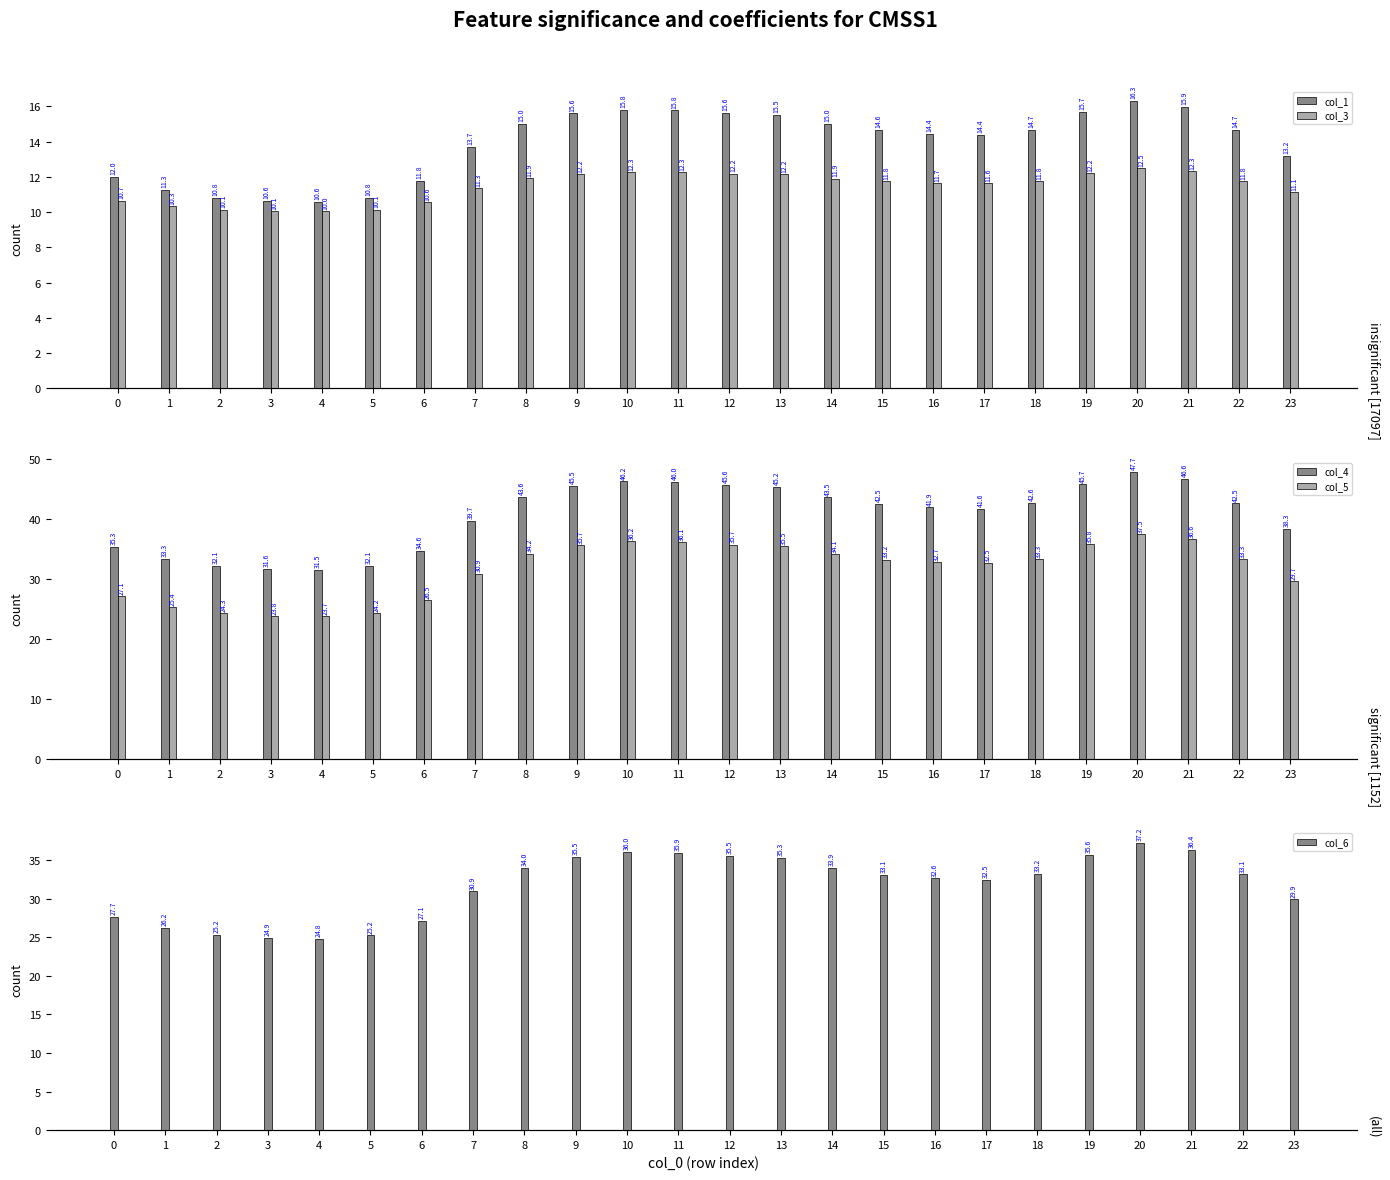

Reading left to right, transcribe all the data shown in this chart.

col_1: 0=12.0	1=11.3	2=10.8	3=10.6	4=10.6	5=10.8	6=11.8	7=13.7	8=15.0	9=15.6	10=15.8	11=15.8	12=15.6	13=15.5	14=15.0	15=14.6	16=14.4	17=14.4	18=14.7	19=15.7	20=16.3	21=15.9	22=14.7	23=13.2
col_3: 0=10.7	1=10.3	2=10.1	3=10.1	4=10.0	5=10.1	6=10.6	7=11.3	8=11.9	9=12.2	10=12.3	11=12.3	12=12.2	13=12.2	14=11.9	15=11.8	16=11.7	17=11.6	18=11.8	19=12.2	20=12.5	21=12.3	22=11.8	23=11.1
col_4: 0=35.3	1=33.3	2=32.1	3=31.6	4=31.5	5=32.1	6=34.6	7=39.7	8=43.6	9=45.5	10=46.2	11=46.0	12=45.6	13=45.2	14=43.5	15=42.5	16=41.9	17=41.6	18=42.6	19=45.7	20=47.7	21=46.6	22=42.5	23=38.3
col_5: 0=27.1	1=25.4	2=24.3	3=23.8	4=23.7	5=24.2	6=26.5	7=30.9	8=34.2	9=35.7	10=36.2	11=36.1	12=35.7	13=35.5	14=34.1	15=33.2	16=32.7	17=32.5	18=33.3	19=35.8	20=37.5	21=36.6	22=33.3	23=29.7
col_6: 0=27.7	1=26.2	2=25.2	3=24.9	4=24.8	5=25.2	6=27.1	7=30.9	8=34.0	9=35.5	10=36.0	11=35.9	12=35.5	13=35.3	14=33.9	15=33.1	16=32.6	17=32.5	18=33.2	19=35.6	20=37.2	21=36.4	22=33.1	23=29.9